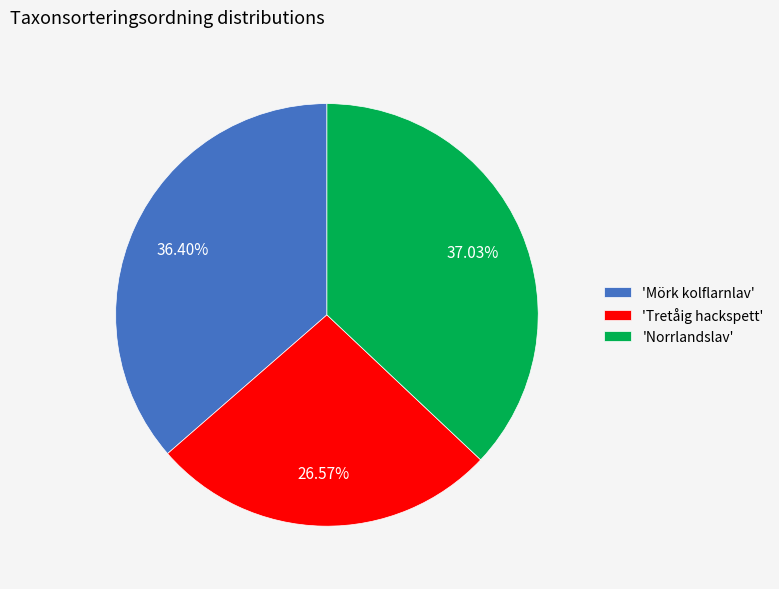

How many slices are in this pie chart?

3